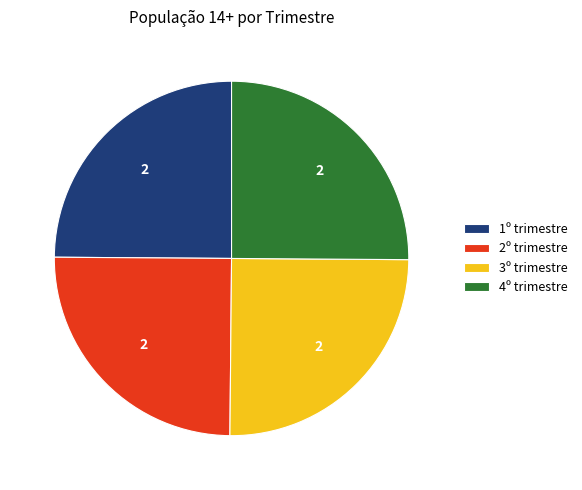

What is the ratio of the value at 1º trimestre to the value at 4º trimestre?

1.0